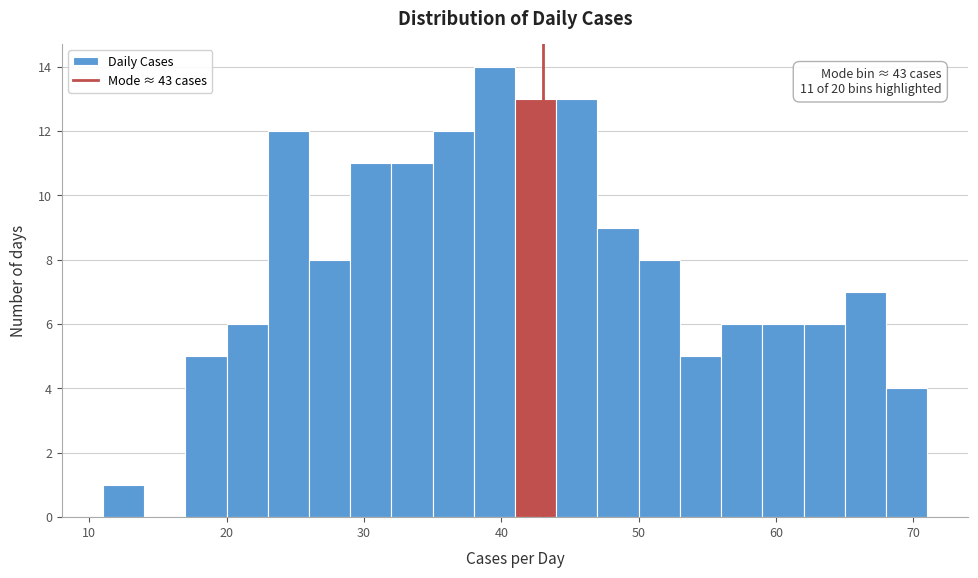

Read against the x-axis, roughly where is the centre of the tallest bar?

40